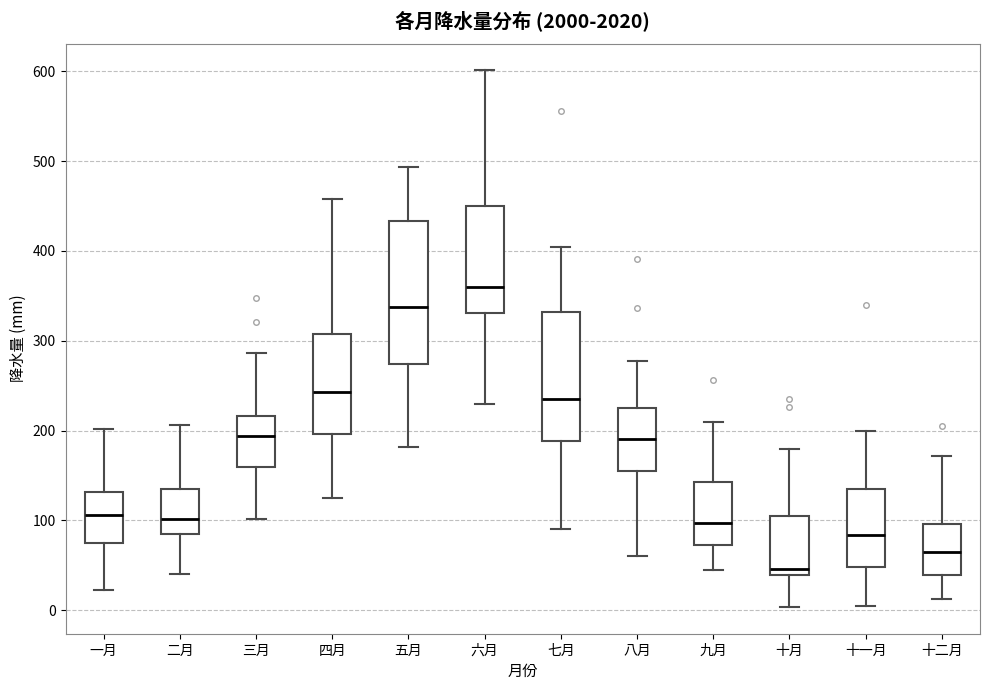

Reading left to right, transcribe this box plot: for each box, give where its median line is, the range the box spans, and where its two whiskers end, as read against the y-axis. The values are not printed on the chart, so give them approximately, as read against the axis.

一月: median 110, box 70 to 130, whiskers 20 to 200
二月: median 100, box 80 to 140, whiskers 40 to 210
三月: median 190, box 160 to 220, whiskers 100 to 290
四月: median 240, box 200 to 310, whiskers 120 to 460
五月: median 340, box 270 to 430, whiskers 180 to 490
六月: median 360, box 330 to 450, whiskers 230 to 600
七月: median 230, box 190 to 330, whiskers 90 to 400
八月: median 190, box 150 to 230, whiskers 60 to 280
九月: median 100, box 70 to 140, whiskers 40 to 210
十月: median 50, box 40 to 100, whiskers 0 to 180
十一月: median 80, box 50 to 140, whiskers 0 to 200
十二月: median 70, box 40 to 100, whiskers 10 to 170